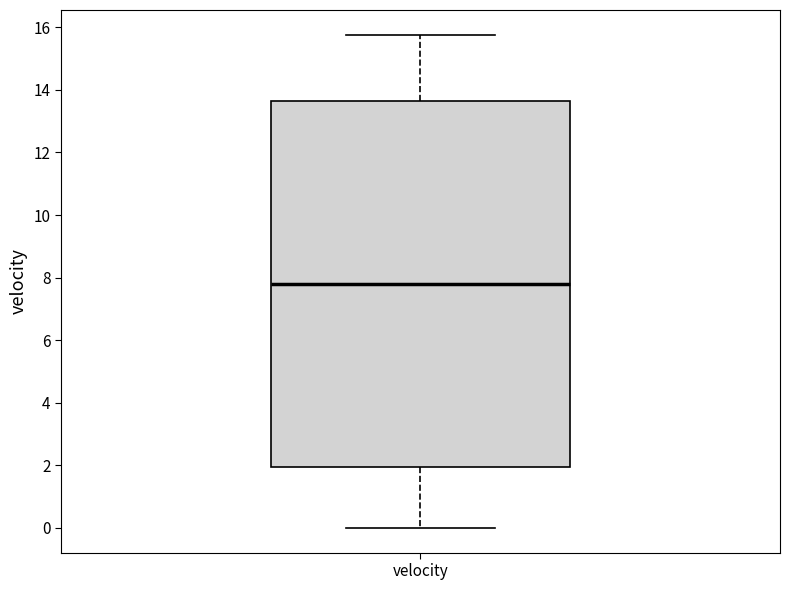

Transcribe this box plot: give where the median line is, the range the box spans, and where the two whiskers end, as read against the y-axis. The values are not printed on the chart, so give them approximately, as read against the axis.

median 7.8, box 2.0 to 13.6, whiskers 0.0 to 15.8